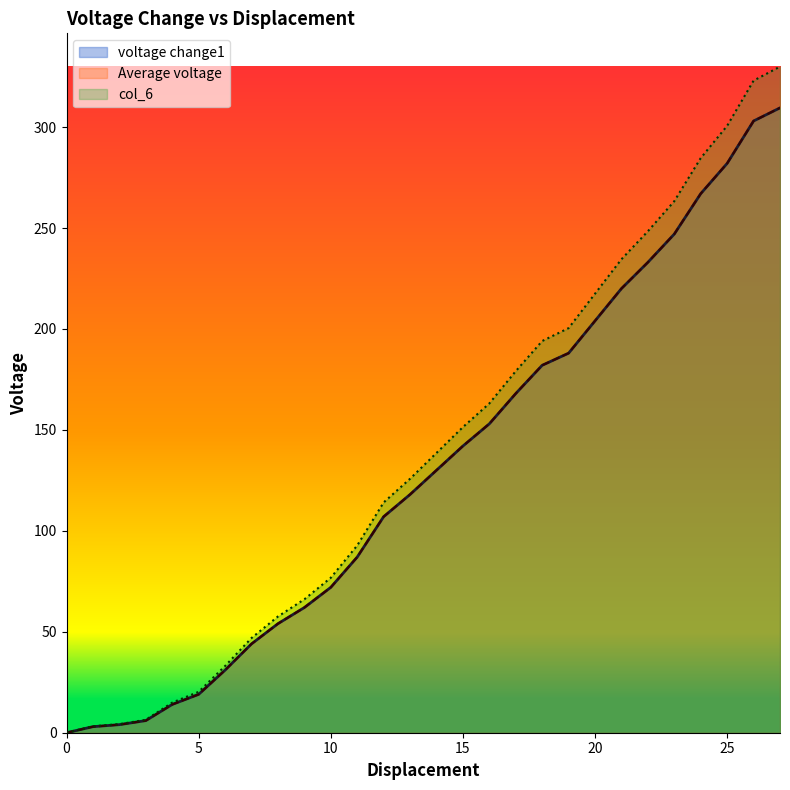

Does the chart display data point markers on the line(s)?

No